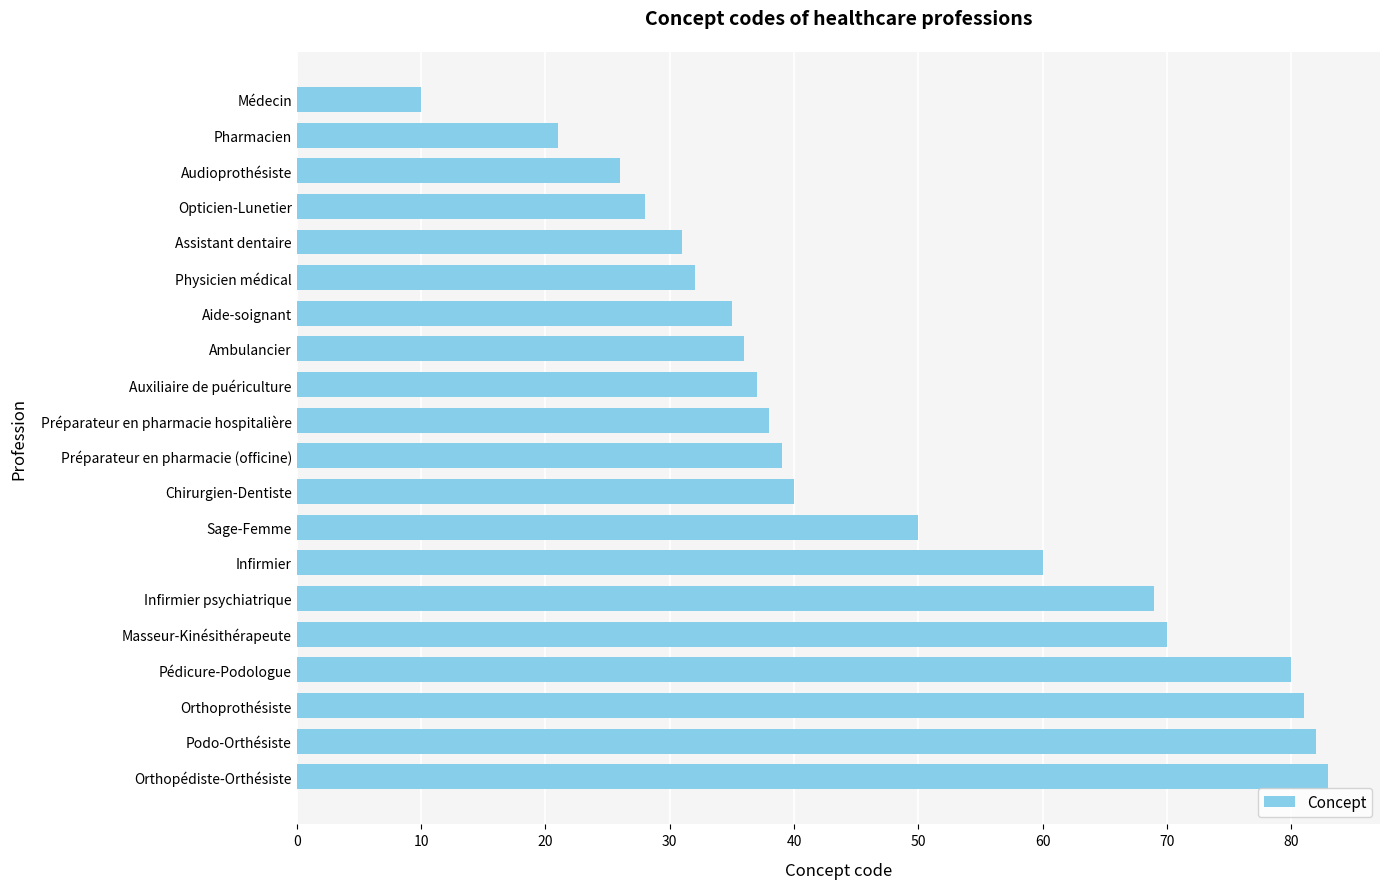

How many distinct data groups are displayed?

1